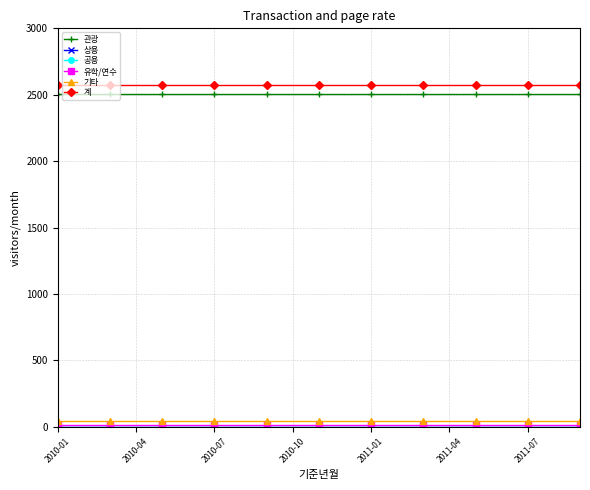

What is the maximum value shown in the chart?

2570